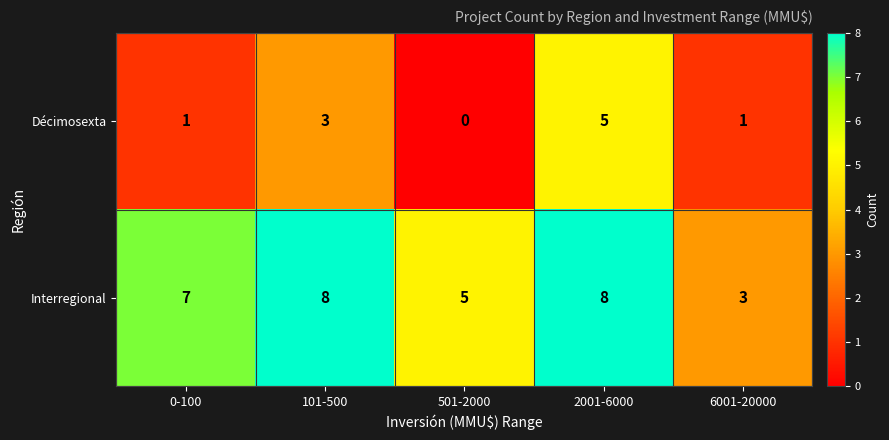

Reading left to right, transcribe all the data shown in this chart.

Décimosexta: 0-100=1	101-500=3	501-2000=0	2001-6000=5	6001-20000=1
Interregional: 0-100=7	101-500=8	501-2000=5	2001-6000=8	6001-20000=3